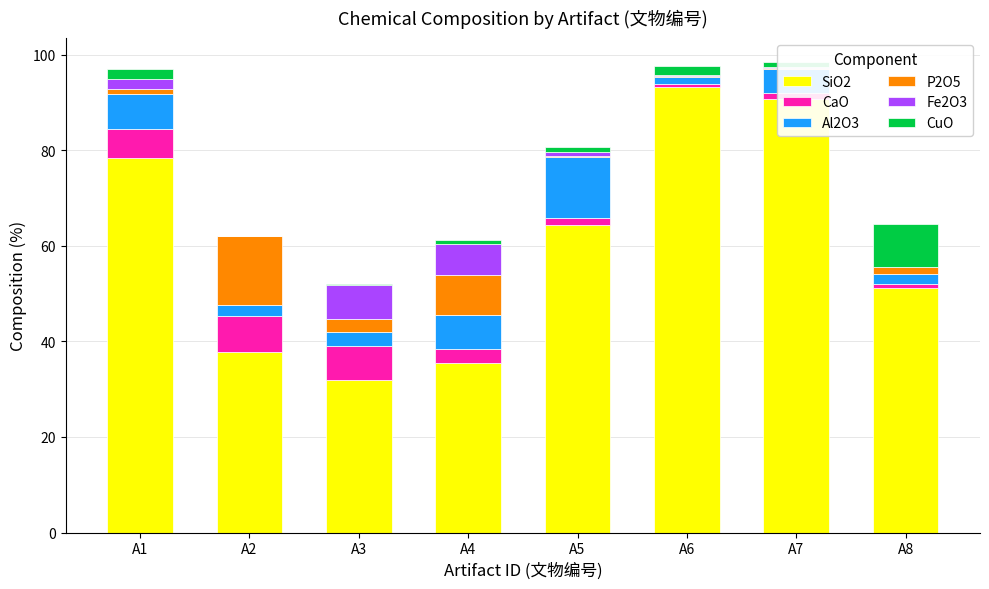

Between A1 and A8, which series saw the biggest shift?

SiO2